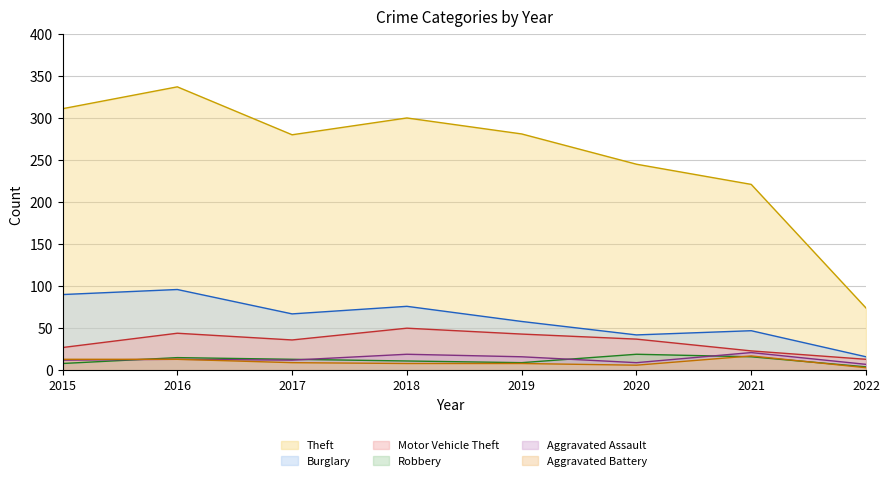

Reading left to right, what are all the values shown in this chart?

Theft: 311	337	280	300	281	245	221	74
Burglary: 90	96	67	76	58	42	47	16
Motor Vehicle Theft: 27	44	36	50	43	37	23	13
Robbery: 8	15	13	11	9	19	16	4
Aggravated Assault: 12	13	12	19	16	9	21	7
Aggravated Battery: 13	13	9	8	8	6	17	3